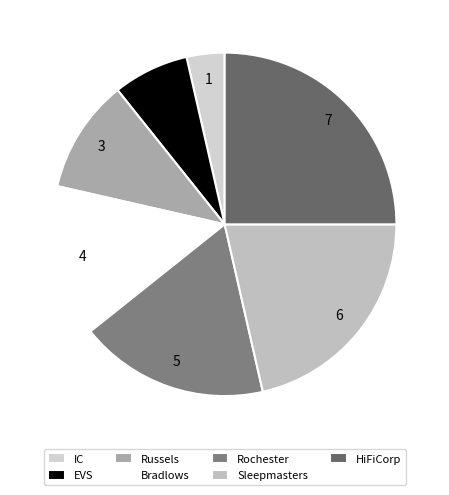

The Sleepmasters slice represents 27% of the pie. True or false?

False